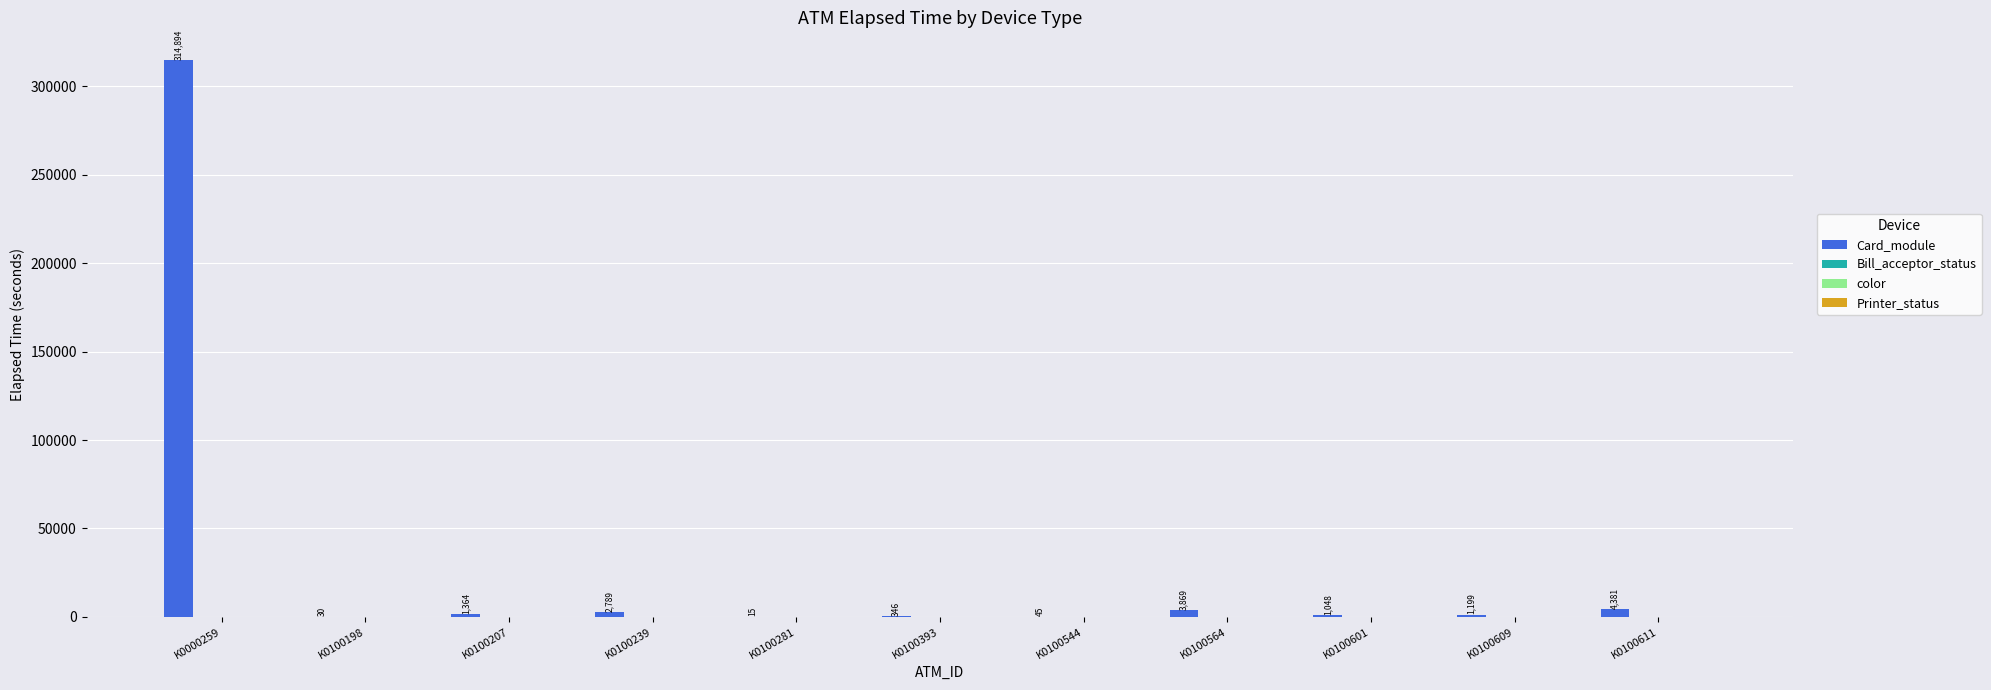

What is the sum of all values?

329980